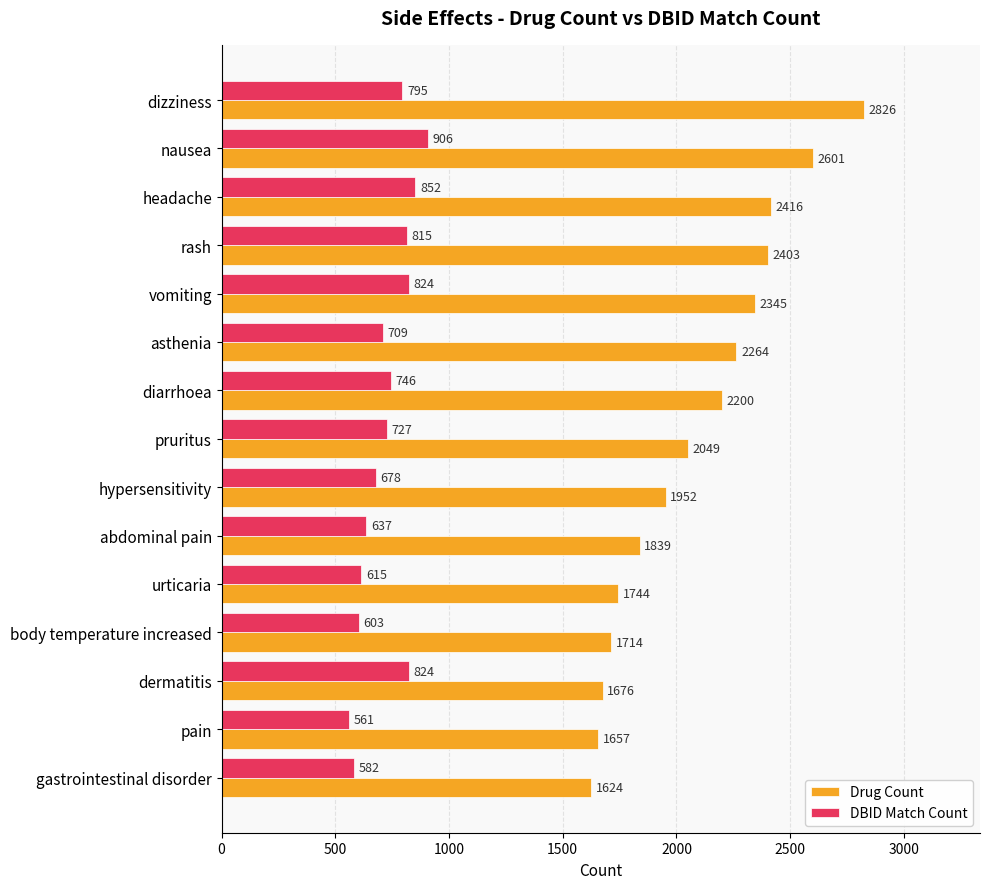

What is the spread (max minus min) of values at hypersensitivity?

1274